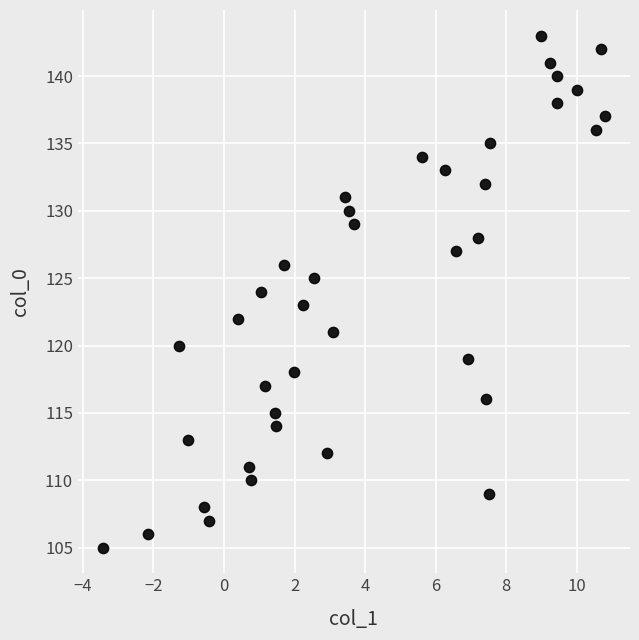

What is the range of Y values (max minus min)?

38